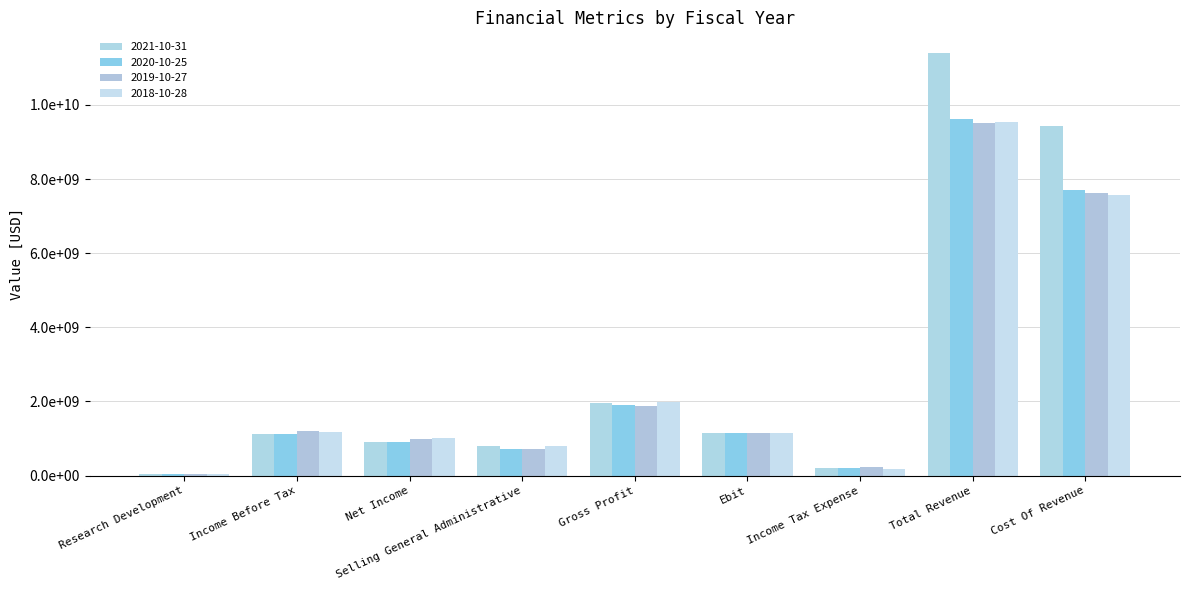

Are the bars horizontal?

No